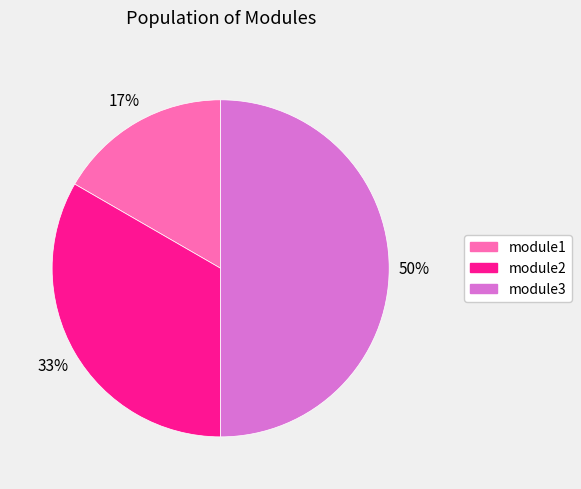

Which category has the smallest portion of the pie?

module1